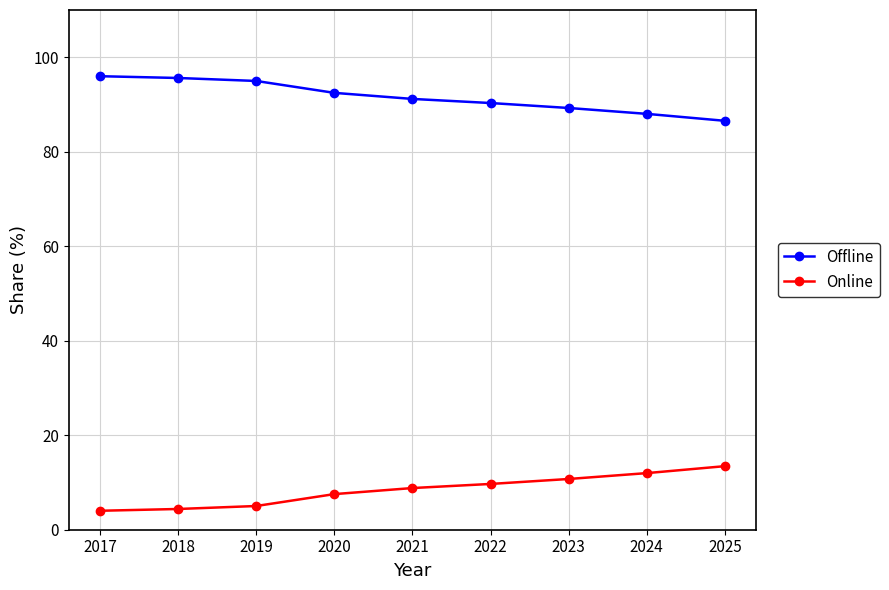

List the series in order of their peak value, lowest first.

Online, Offline